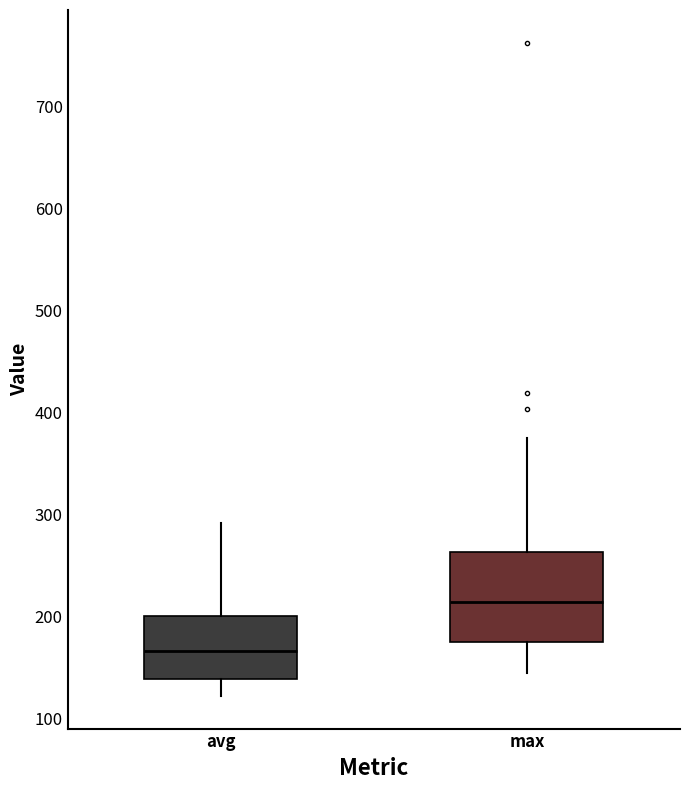

Comparing the boxes themselves (not the whiskers), which one is the tallest?

max